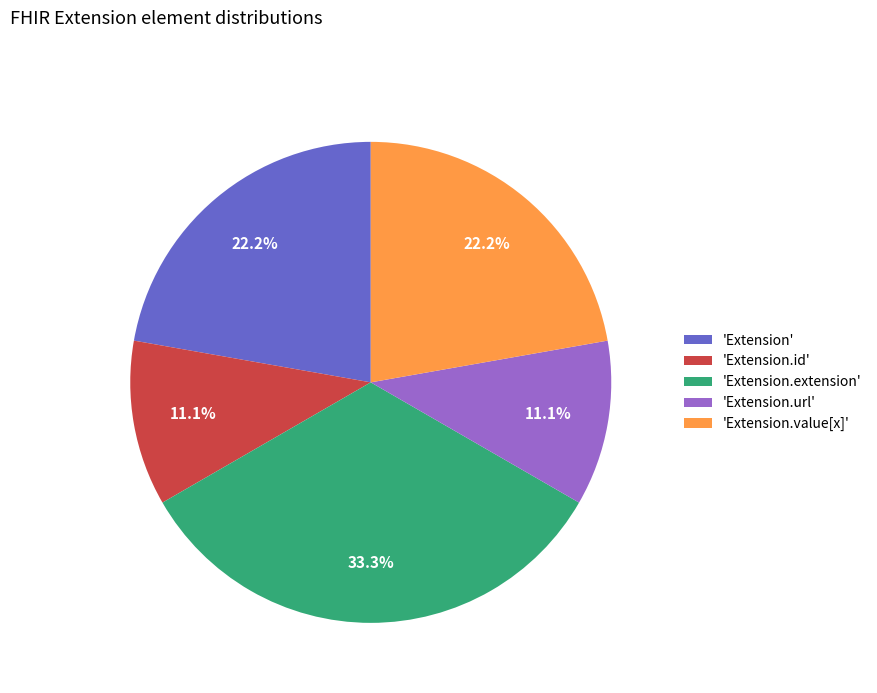

Which slice is the largest?

'Extension.extension'